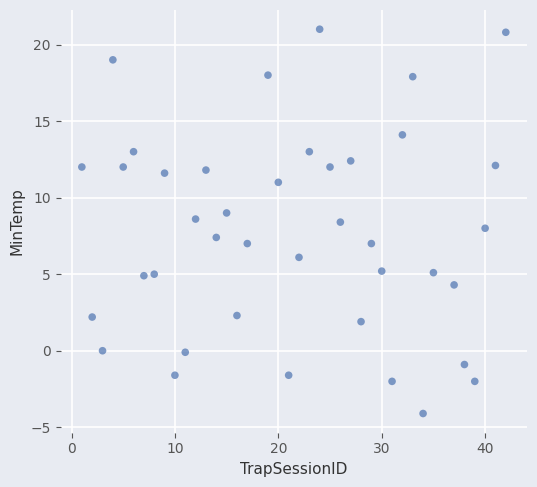

What is the range of X values (max minus min)?

41.0